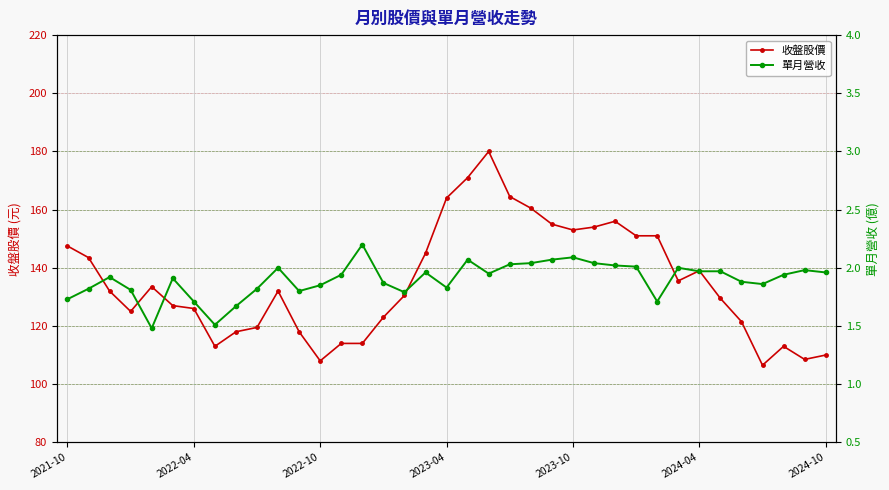

Is this an area chart (filled region under the line)?

No